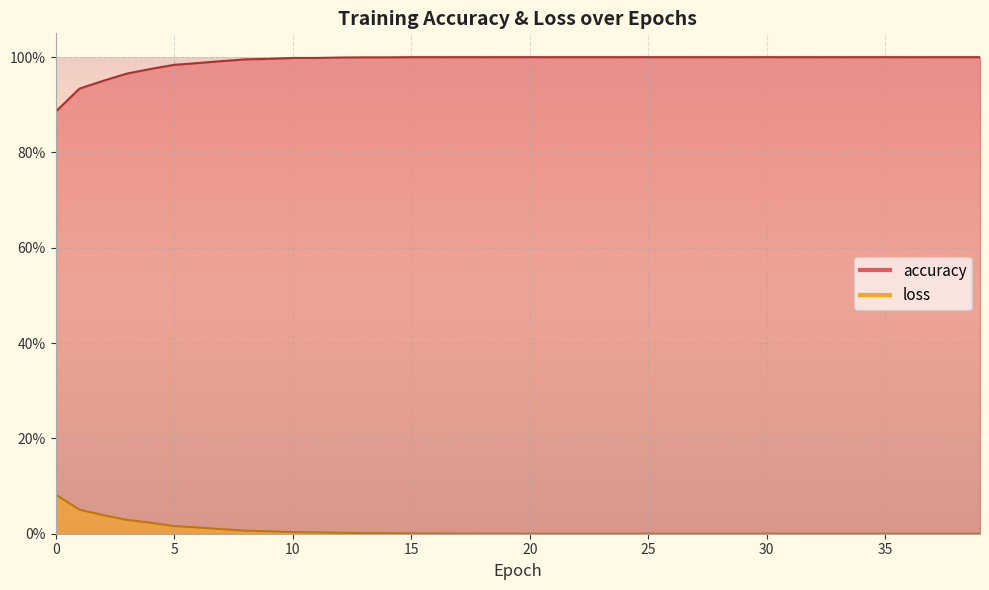

Reading right to left, what are all the values shown in this chart?

accuracy: 1.0	1.0	1.0	1.0	1.0	1.0	1.0	1.0	1.0	1.0	1.0	1.0	1.0	1.0	1.0	1.0	1.0	1.0	1.0	1.0	1.0	1.0	1.0	1.0	1.0	1.0	1.0	1.0	1.0	1.0	1.0	1.0	1.0	1.0	1.0	1.0	1.0	1.0	0.9	0.9
loss: 0.0	0.0	0.0	0.0	0.0	0.0	0.0	0.0	0.0	0.0	0.0	0.0	0.0	0.0	0.0	0.0	0.0	0.0	0.0	0.0	0.0	0.0	0.0	0.0	0.0	0.0	0.0	0.0	0.0	0.0	0.0	0.0	0.0	0.0	0.0	0.0	0.0	0.0	0.1	0.1